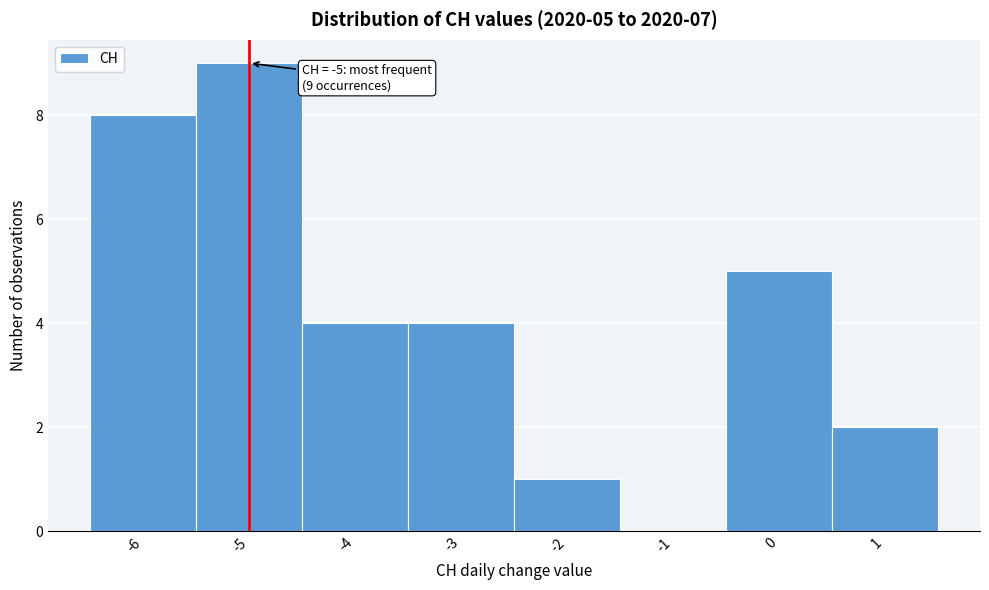

Which range on the x-axis has the tallest bar?

-5.5 to -4.5